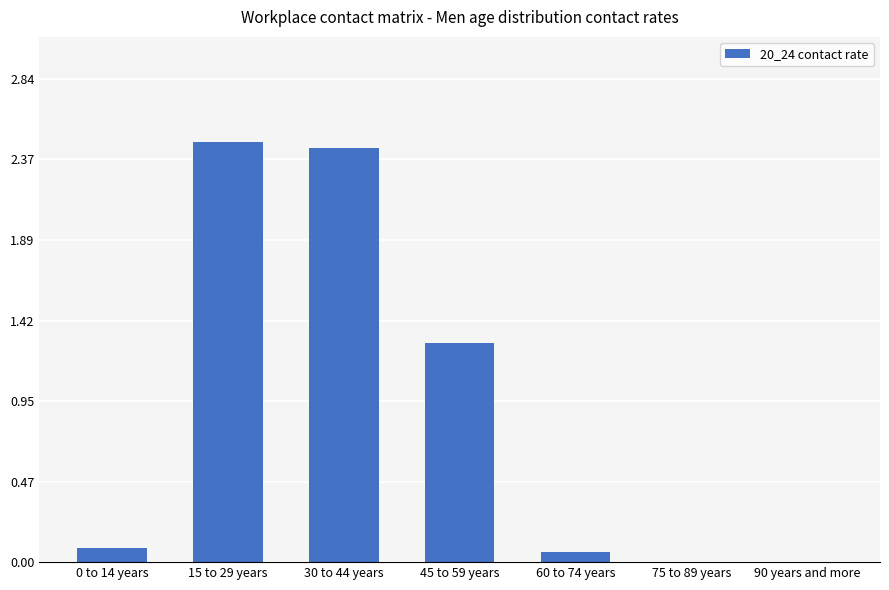

What is the change in value from 0 to 14 years to 90 years and more?

-0.1